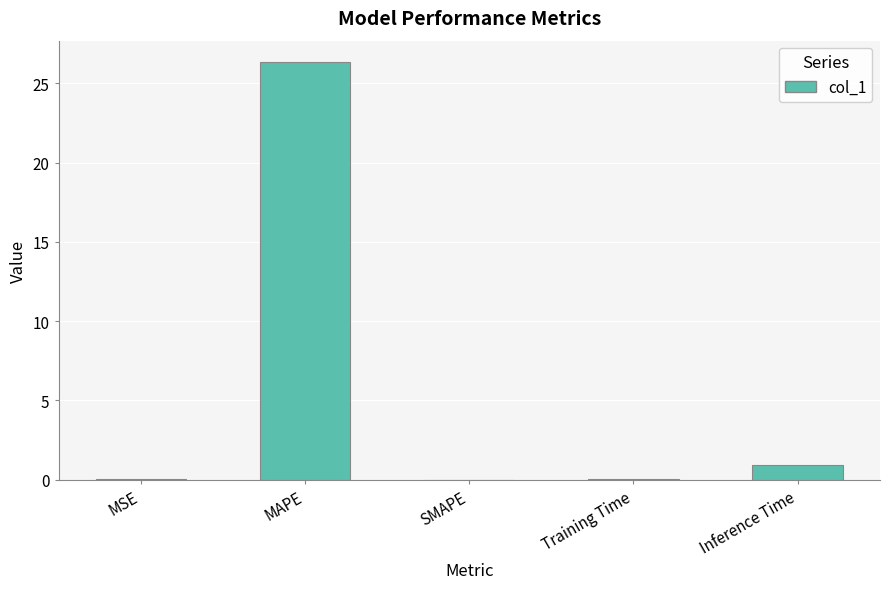

What is the sum of the values at Inference Time and MSE?

1.0